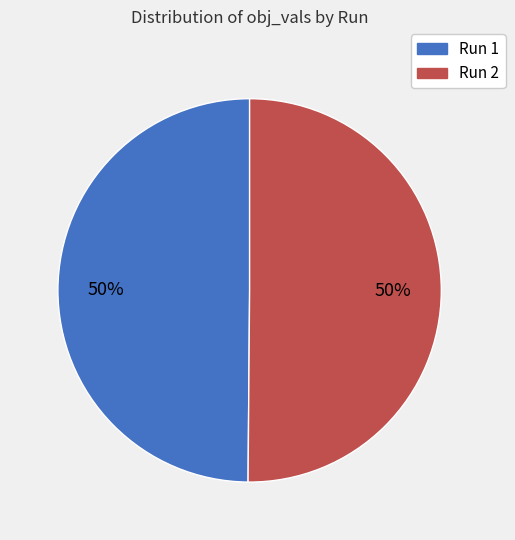

Is it true that Run 1 is 39% of the pie?

False